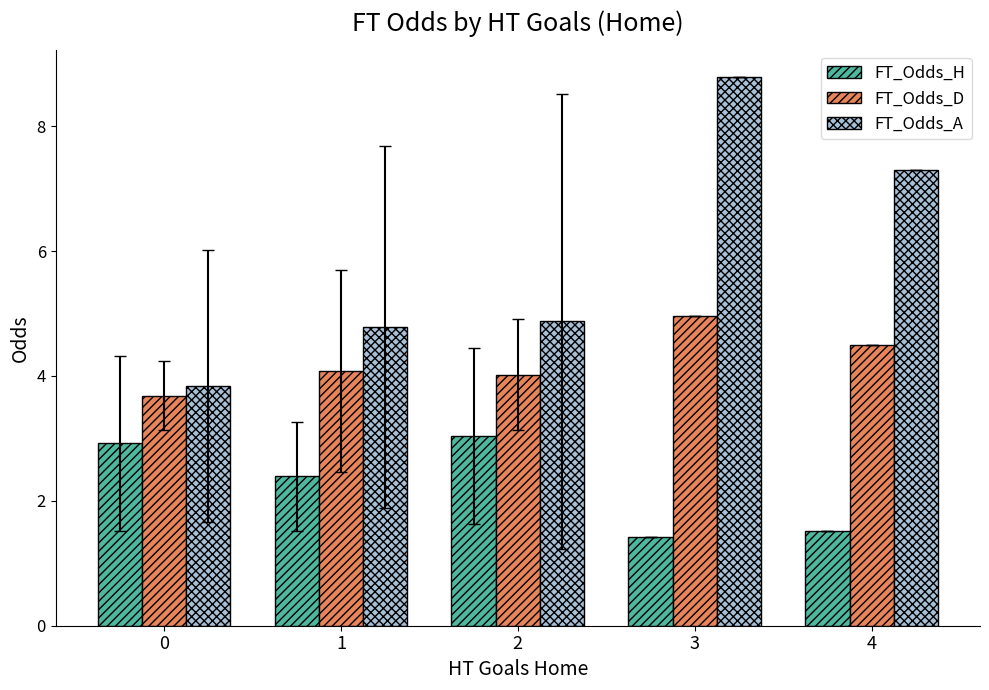

List the series in order of their overall mean, lowest first.

FT_Odds_H, FT_Odds_D, FT_Odds_A